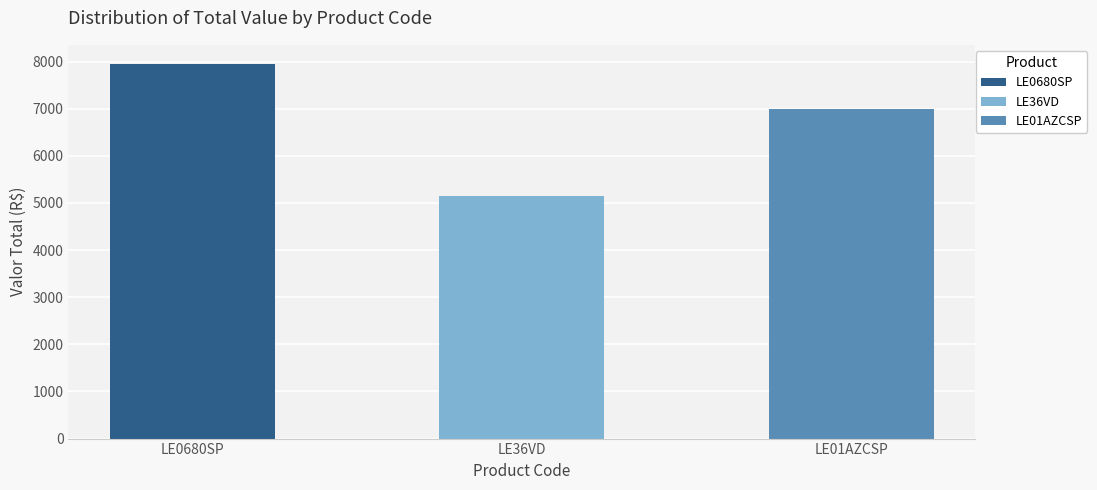

What is the difference between the second highest and minimum values?

1839.5